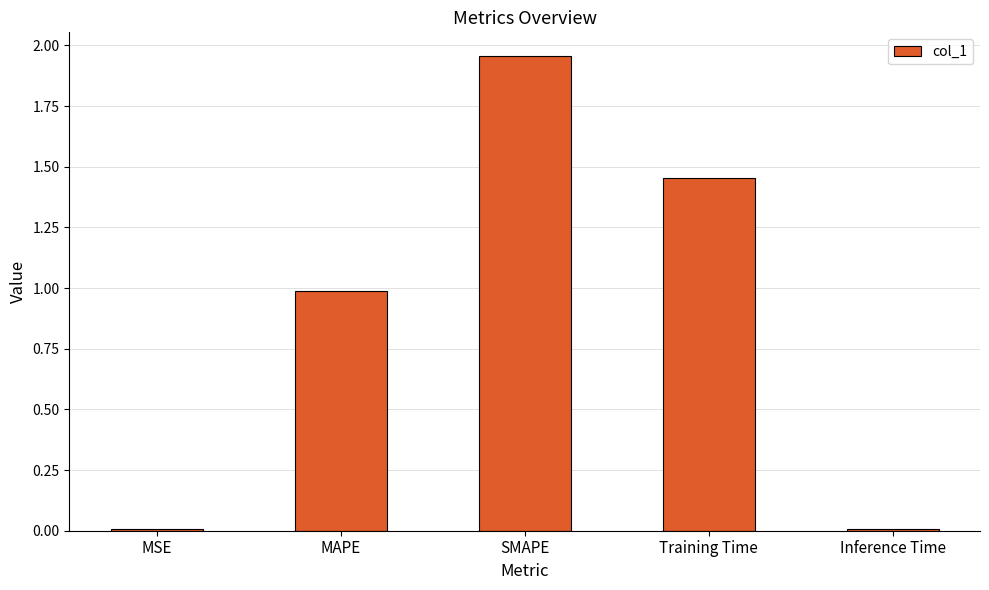

How many distinct data groups are displayed?

1